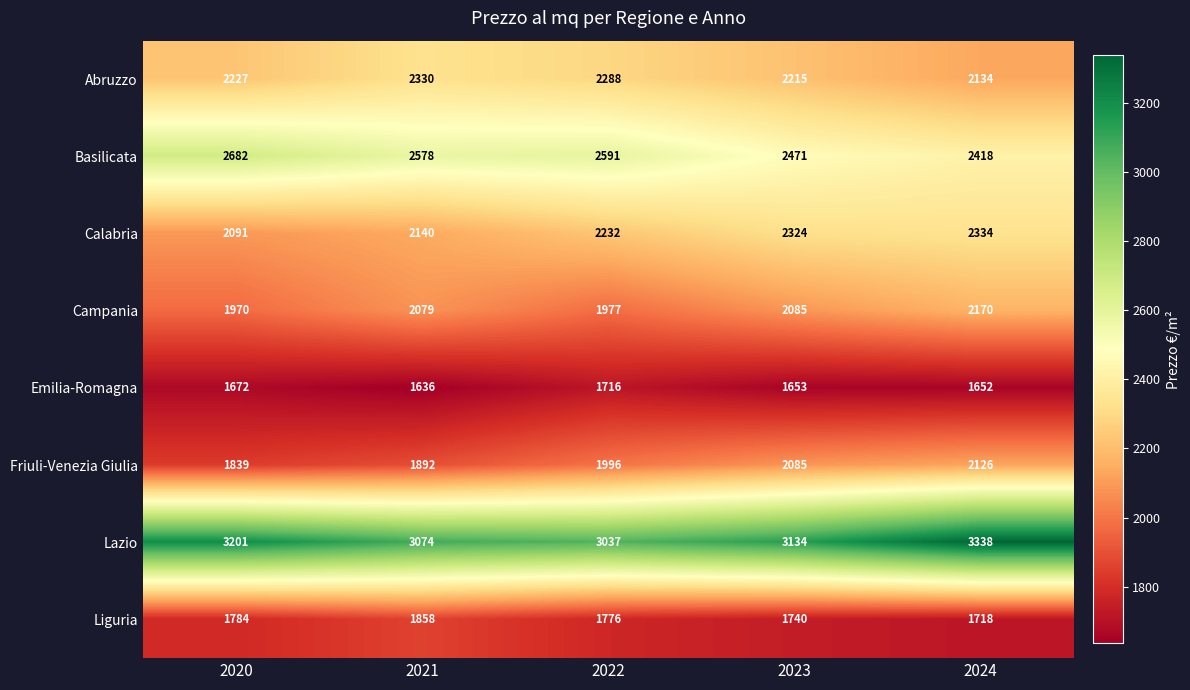

At which category is the sum across all series the highest?

2024